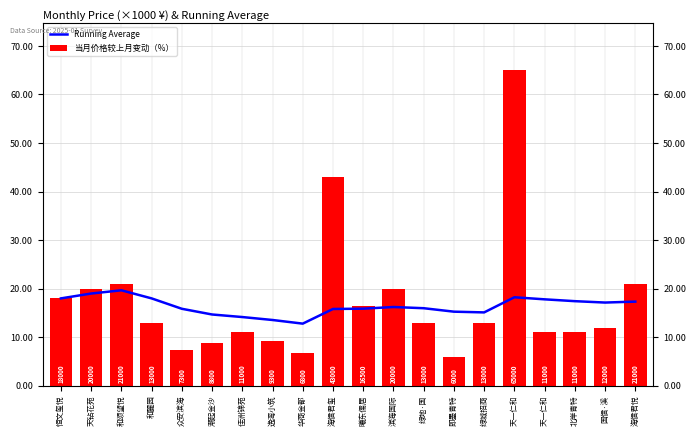

At which category is the sum across all series the highest?

天一仁和